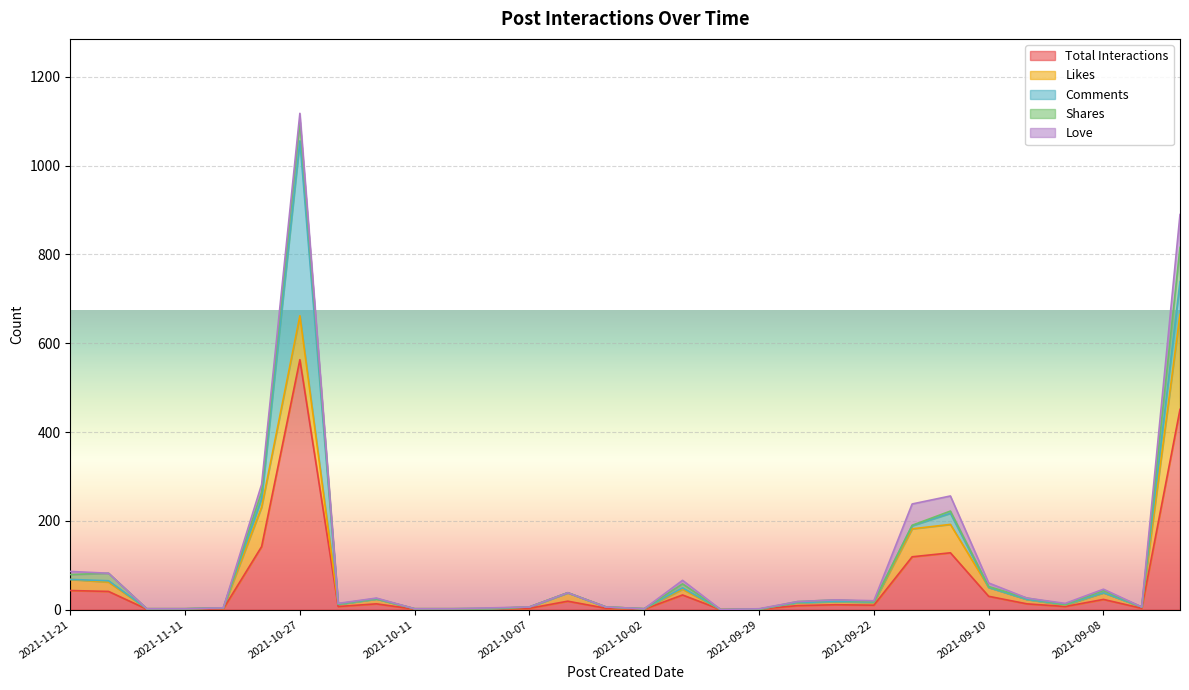

How many interior local peaks does the Shares series have?

8